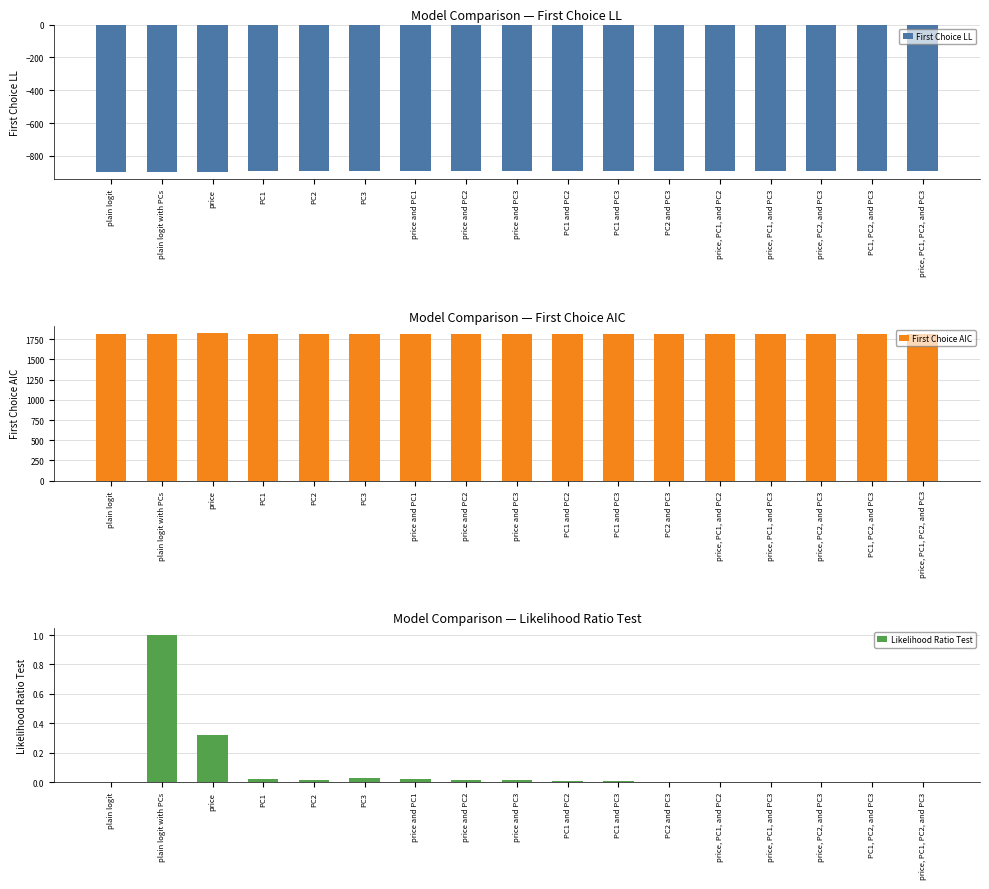

How many bars are there in each group?

3